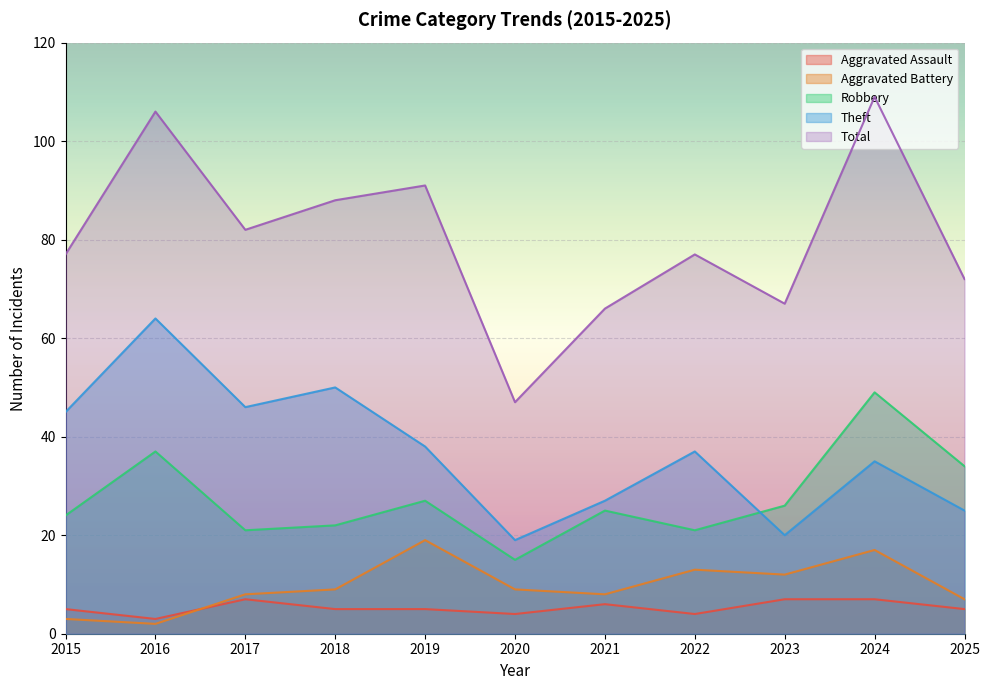

At which category does the chart reach its minimum across all series?

2016